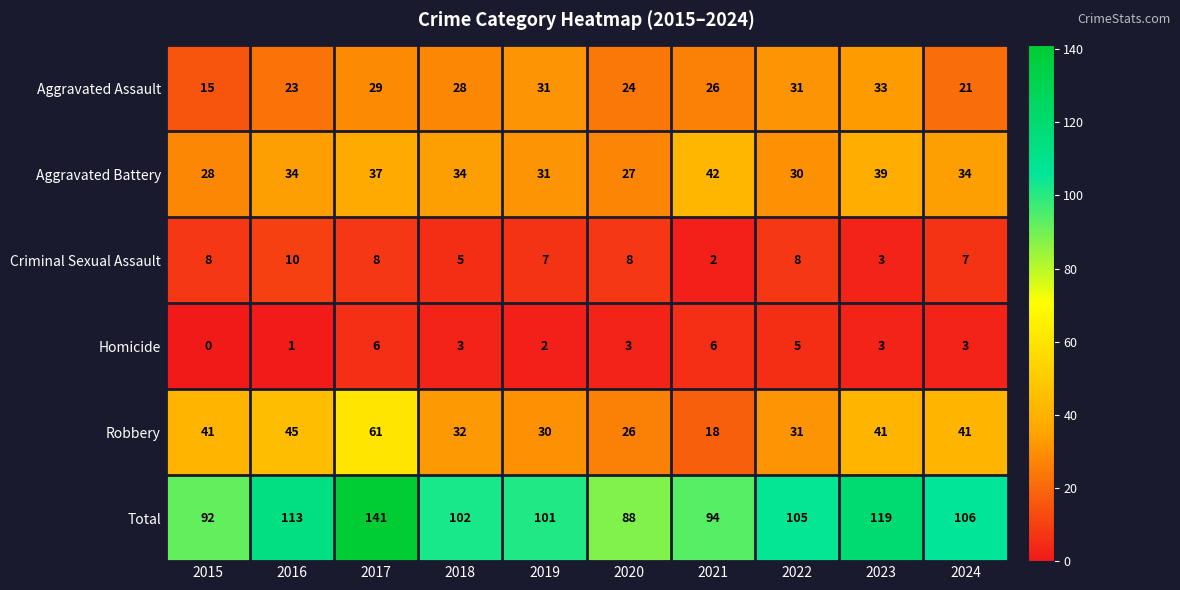

What is the difference between the maximum and minimum values in the Total series?

53